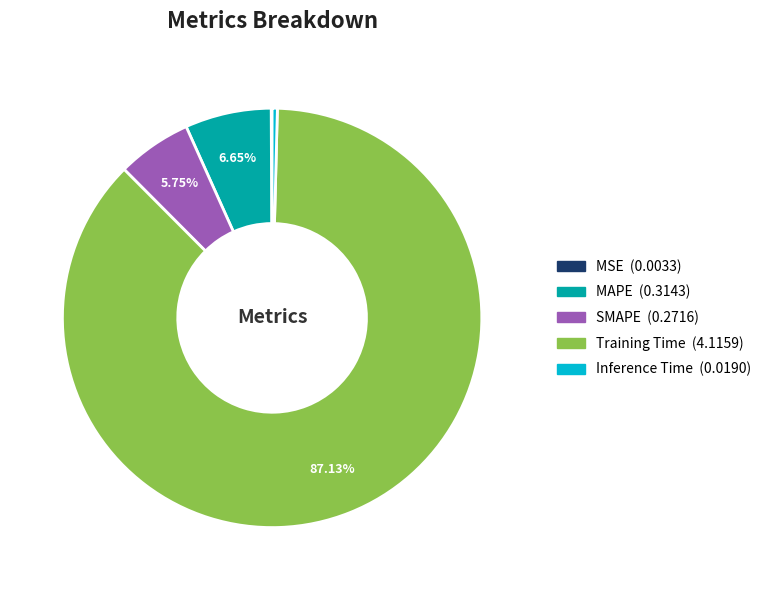

Which category has the biggest portion of the pie?

Training Time